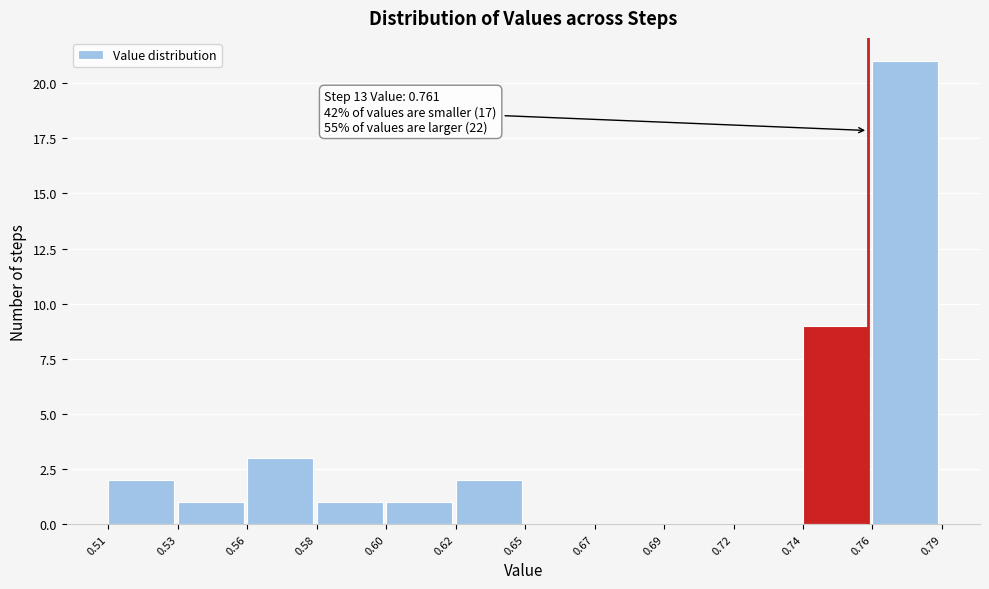

Reading left to right, transcribe all the data shown in this chart.

0.51=2	0.53=1	0.56=3	0.58=1	0.60=1	0.62=2	0.65=0	0.67=0	0.69=0	0.72=0	0.74=9	0.76=21